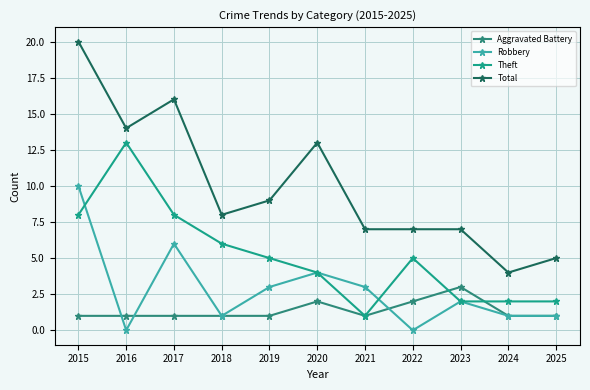

Reading left to right, transcribe all the data shown in this chart.

Aggravated Battery: 2015=1	2016=1	2017=1	2018=1	2019=1	2020=2	2021=1	2022=2	2023=3	2024=1	2025=1
Robbery: 2015=10	2016=0	2017=6	2018=1	2019=3	2020=4	2021=3	2022=0	2023=2	2024=1	2025=1
Theft: 2015=8	2016=13	2017=8	2018=6	2019=5	2020=4	2021=1	2022=5	2023=2	2024=2	2025=2
Total: 2015=20	2016=14	2017=16	2018=8	2019=9	2020=13	2021=7	2022=7	2023=7	2024=4	2025=5